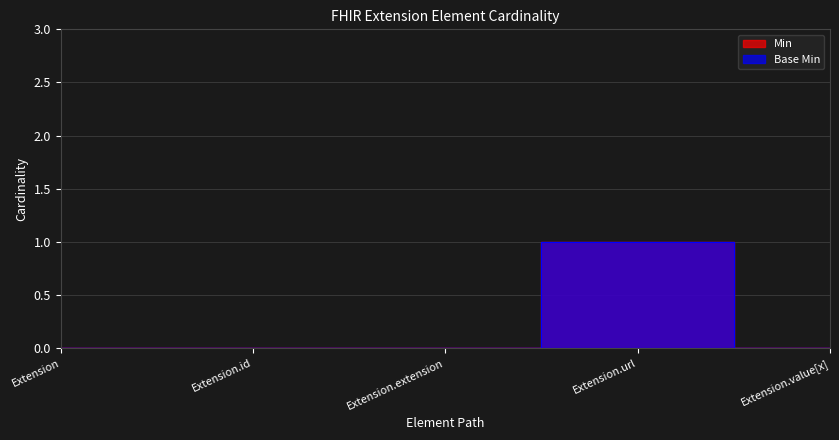

In Min, how many points are higher than both neighbors (excluding endpoints)?

1